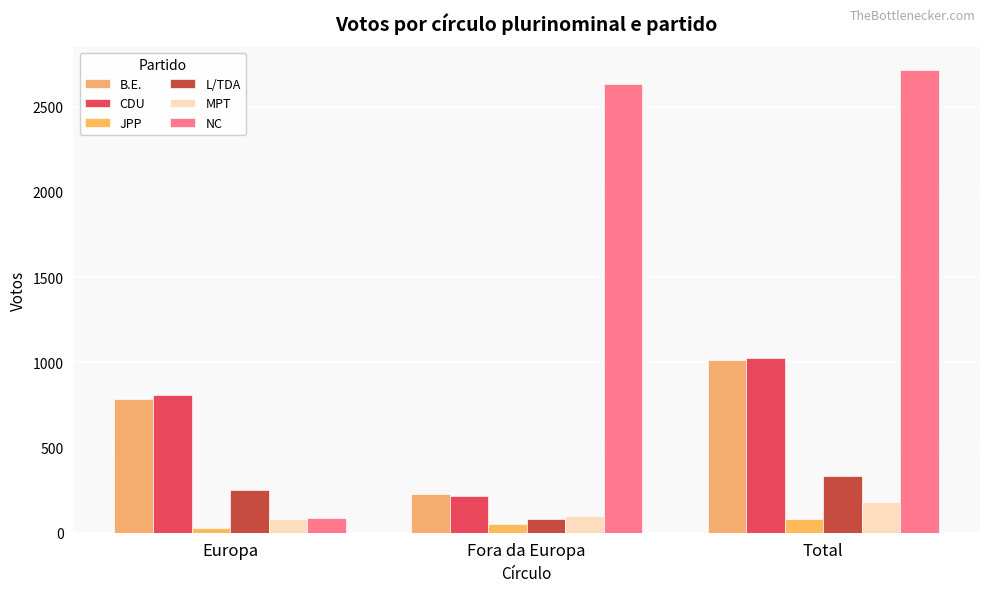

What is the difference between the CDU values at Total and Europa?

214